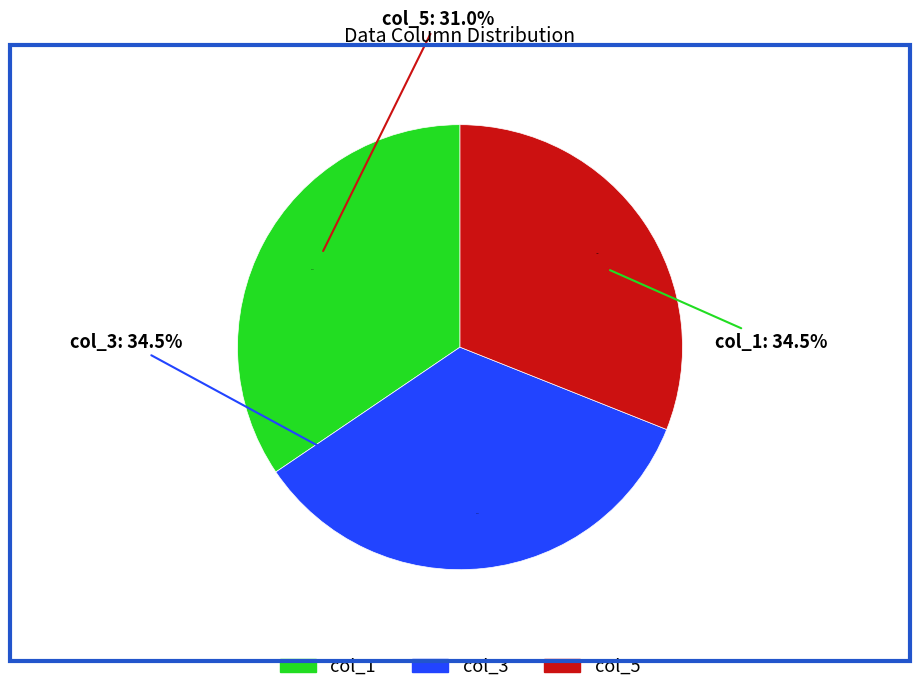

At 7, list the series in order from smallest to largest.

col_5, col_1, col_3